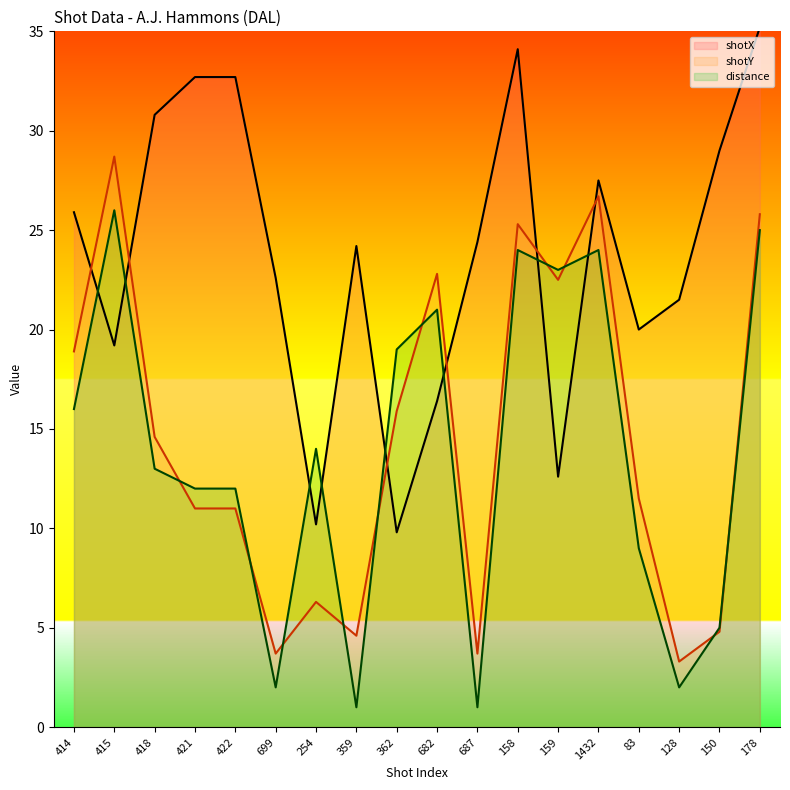

In shotY, how many points are higher than both neighbors (excluding endpoints)?

5